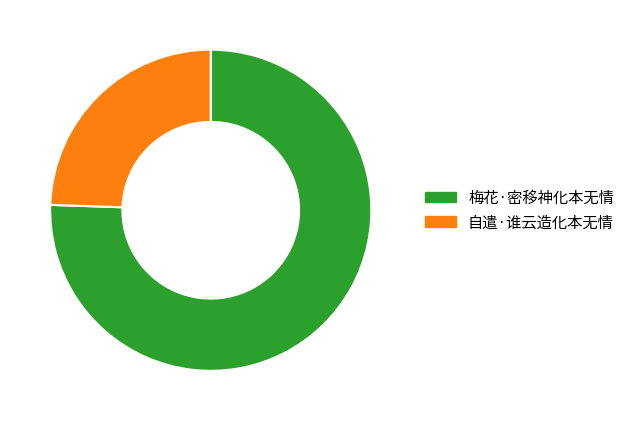

Does 自遣·谁云造化本无情 represent more than half of the total?

No